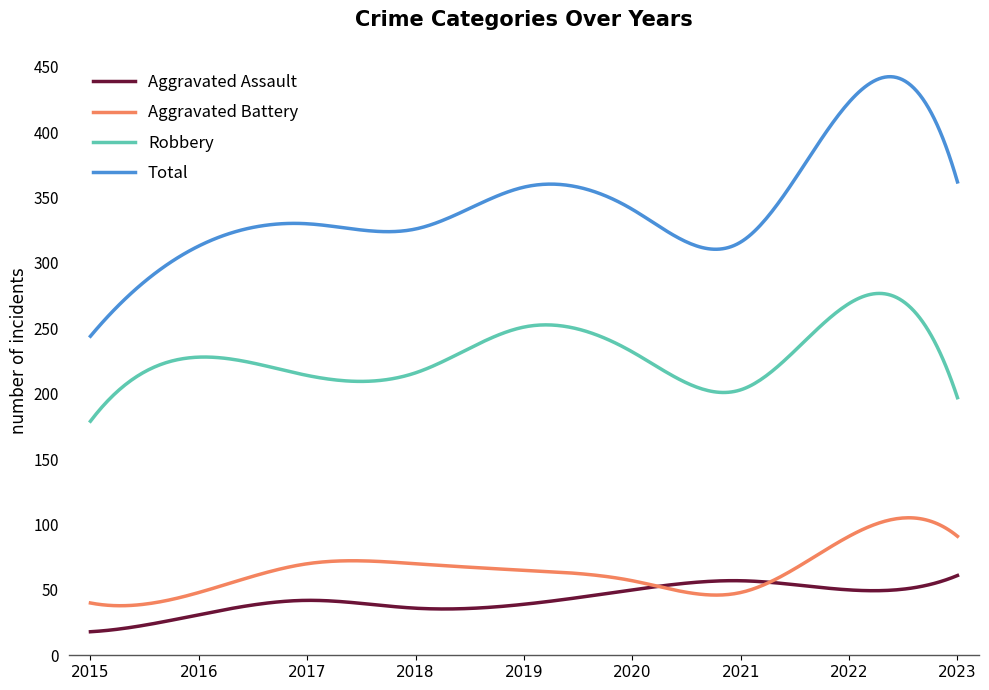

How many categories are shown in the chart?

300